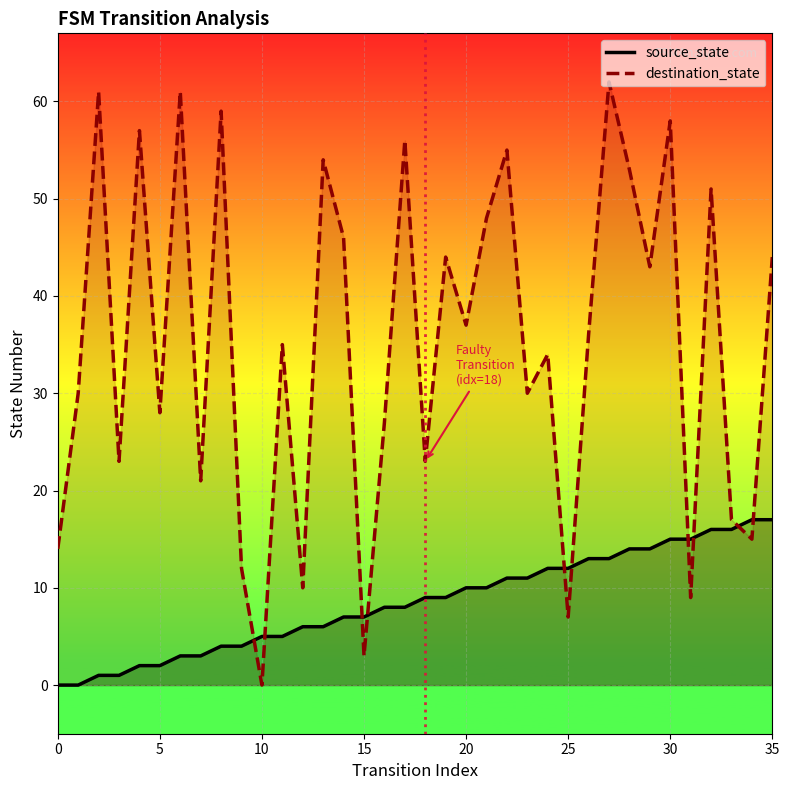

How many times do source_state and destination_state cross each other?

10